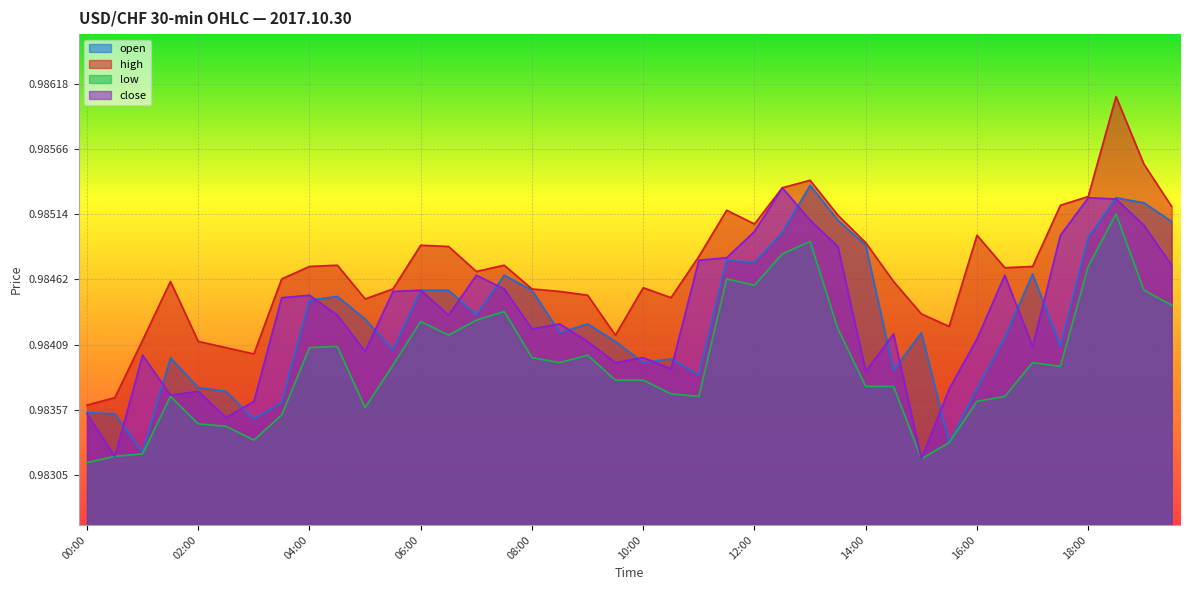

True or false: close and low intersect in this chart.

False